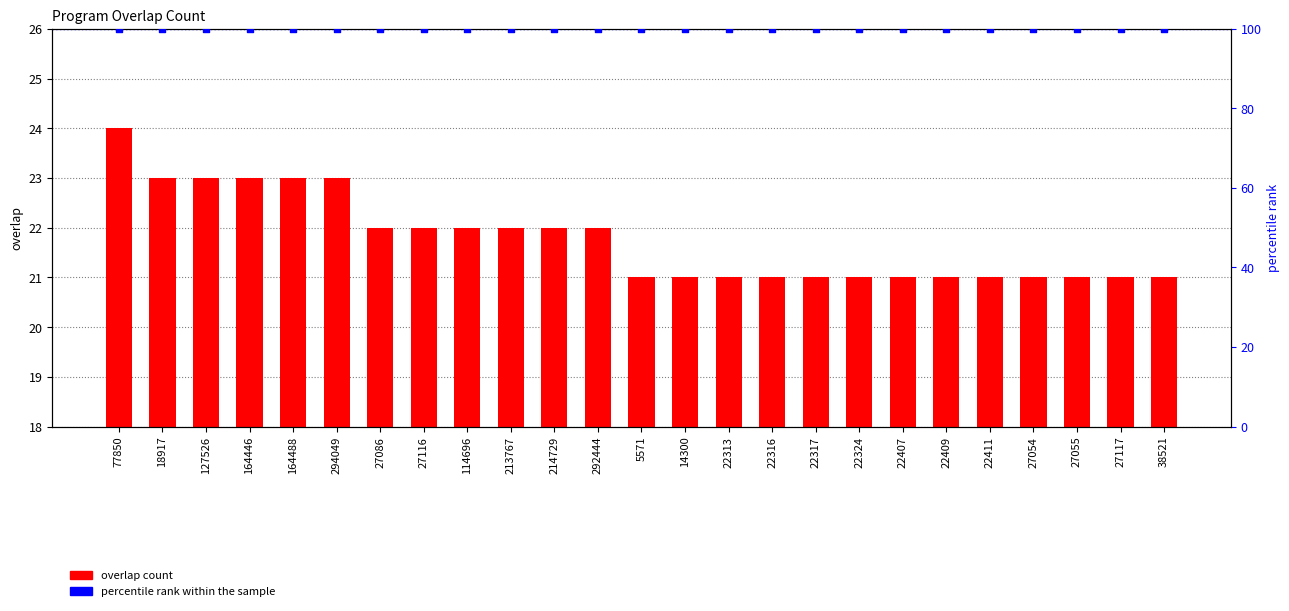

Which series reaches the maximum Y coordinate?

percentile rank within the sample